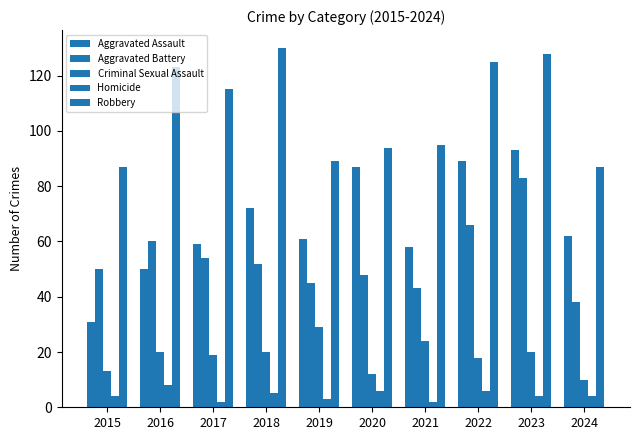

Reading left to right, extract all data points from this chart.

Aggravated Assault: 31	50	59	72	61	87	58	89	93	62
Aggravated Battery: 50	60	54	52	45	48	43	66	83	38
Criminal Sexual Assault: 13	20	19	20	29	12	24	18	20	10
Homicide: 4	8	2	5	3	6	2	6	4	4
Robbery: 87	123	115	130	89	94	95	125	128	87